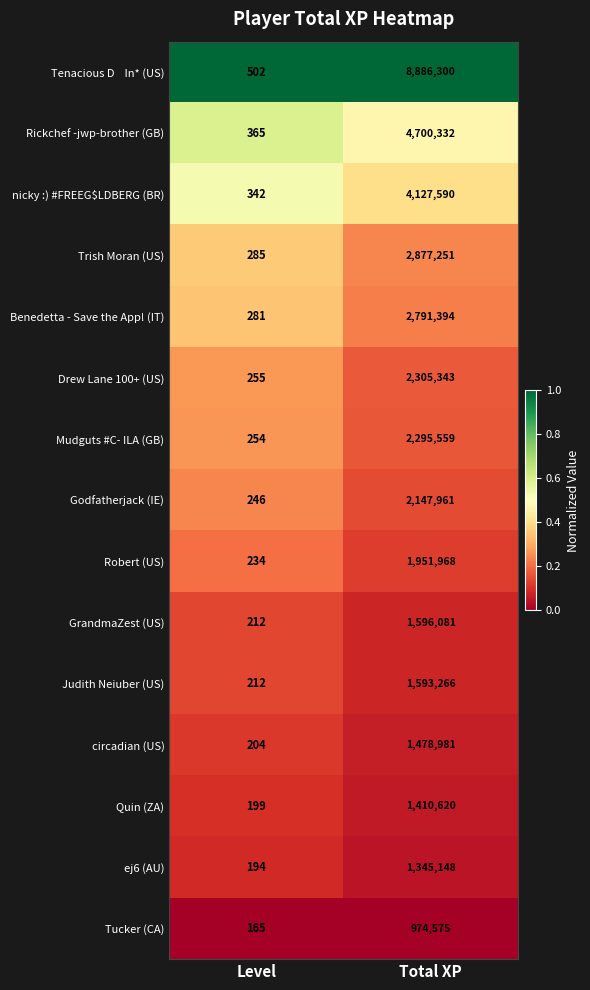

Count the number of data series in this chart.

15